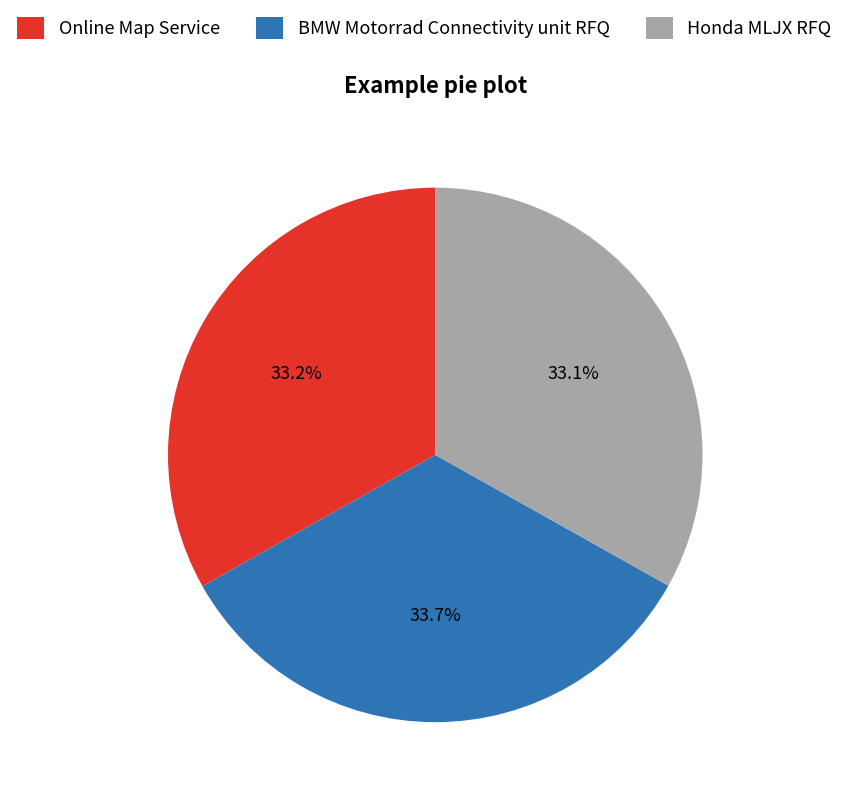

Which has a higher value, BMW Motorrad Connectivity unit RFQ or Online Map Service?

BMW Motorrad Connectivity unit RFQ